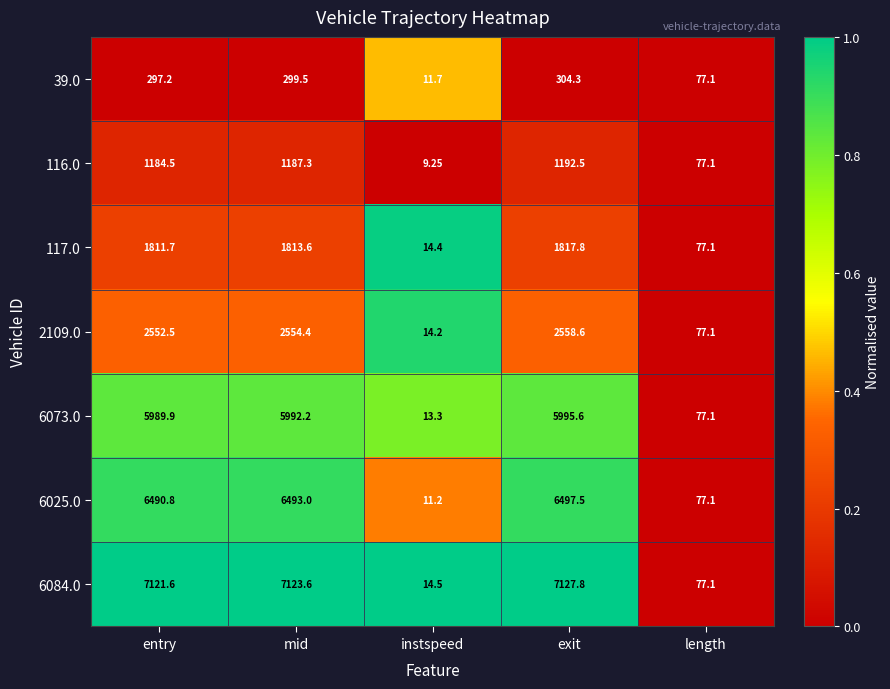

Where does the 2109.0 series first go above 2552?

entry